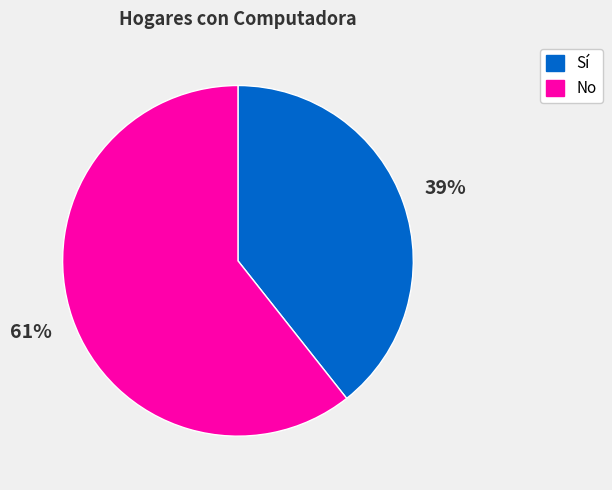

Is it true that Sí is 52% of the pie?

False